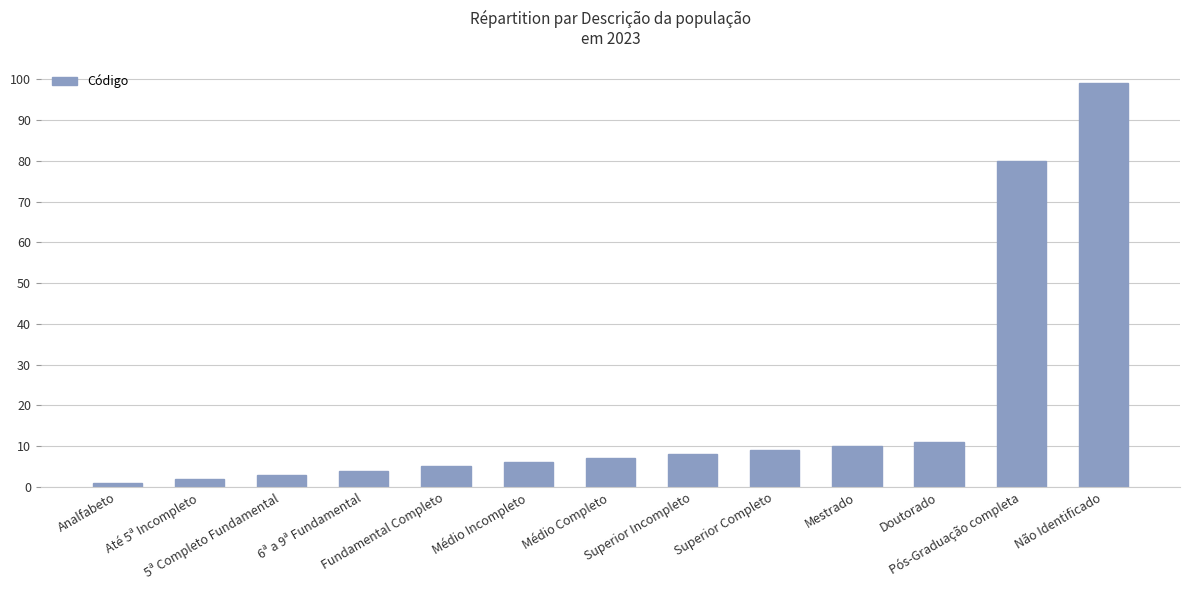

Between Analfabeto and Até 5ª Incompleto, which is larger?

Até 5ª Incompleto